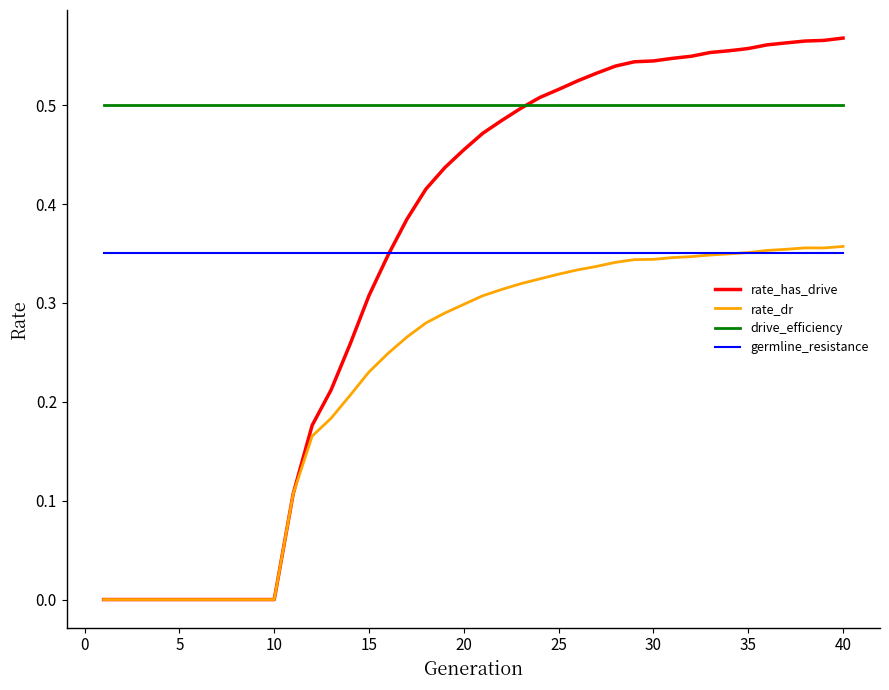

True or false: drive_efficiency and rate_dr cross at least once.

False